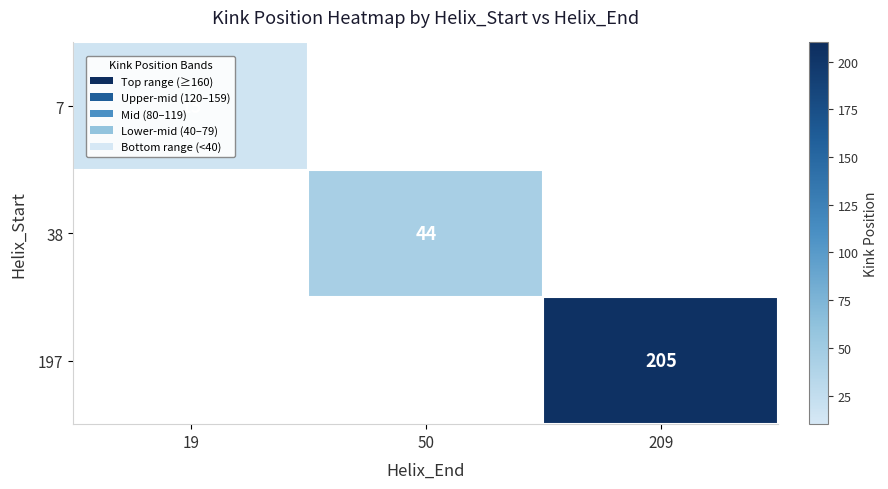

The 197 series shows 205 at 209. True or false?

True